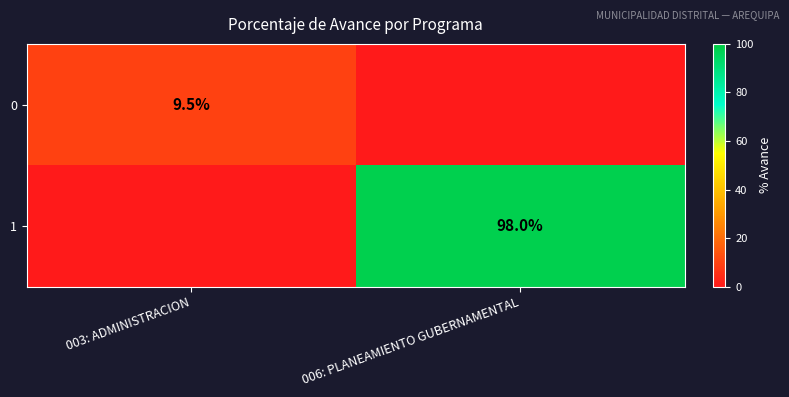

True or false: 1 has a value of 98.0 at 006: PLANEAMIENTO GUBERNAMENTAL.

True